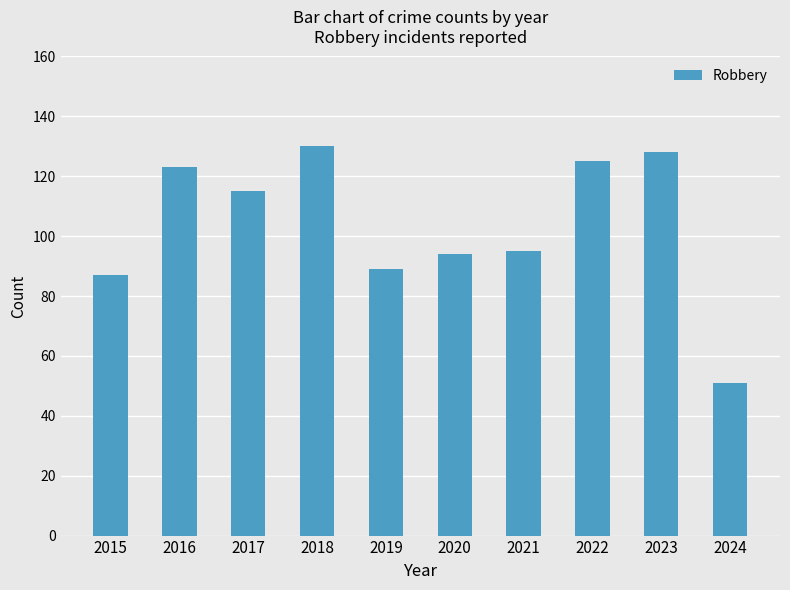

What is the sum of all values?

1037